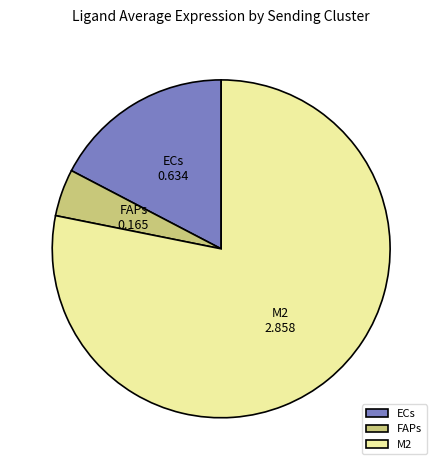

Is there a majority slice in this chart?

Yes